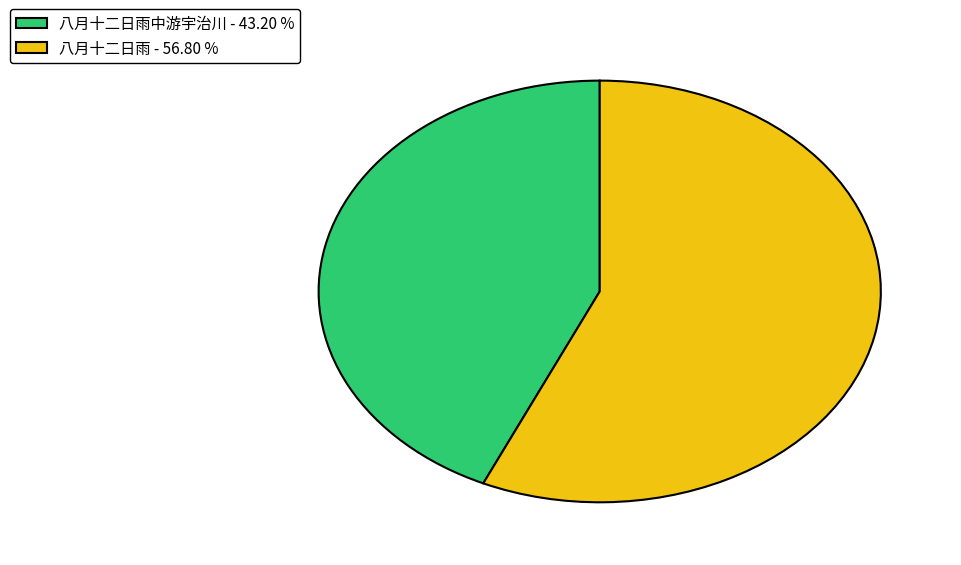

What is the largest slice in the pie chart?

八月十二日雨 - 56.80 %